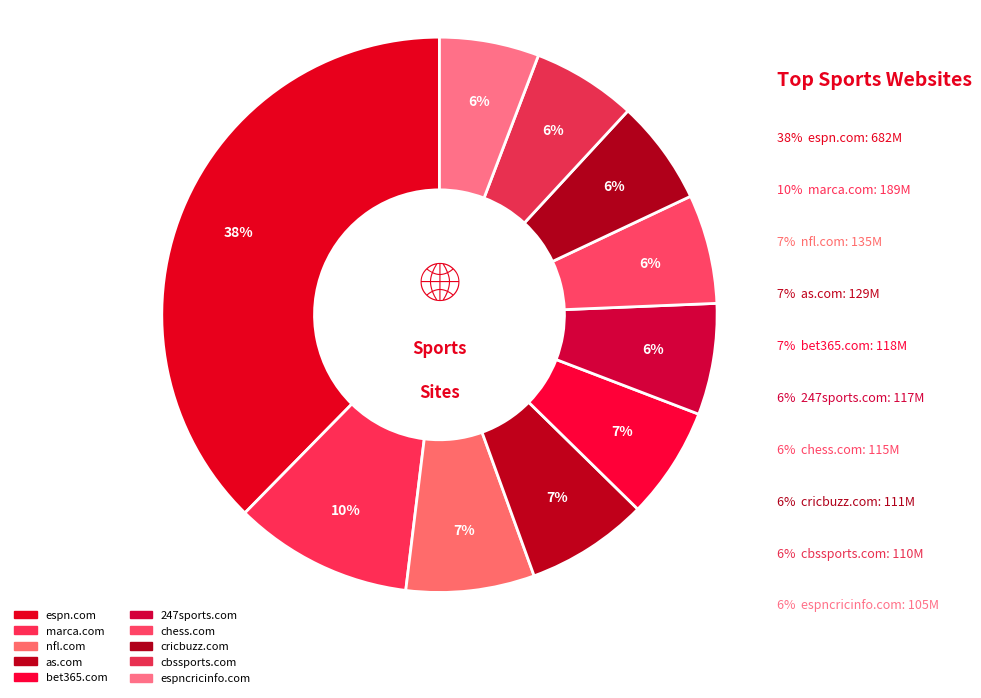

Which slice is the smallest?

espncricinfo.com